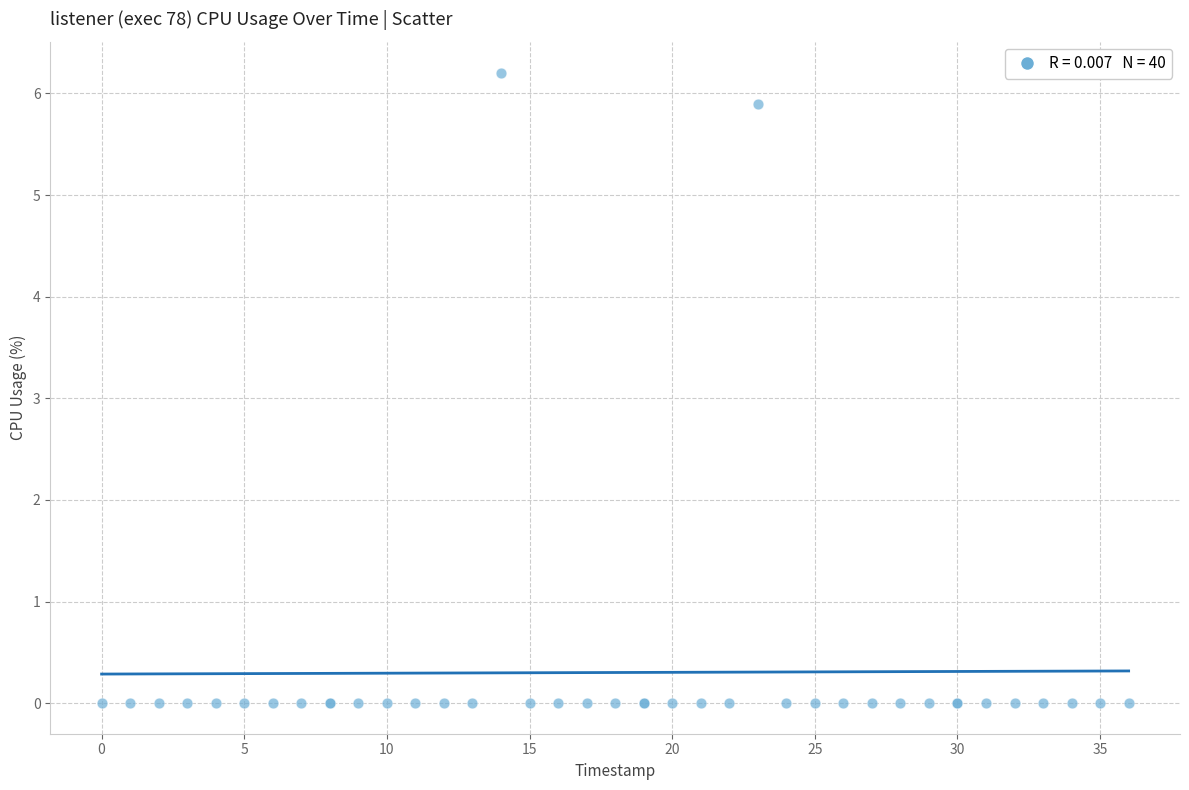

What Y value in the scatter plot is closest to 3?

5.9